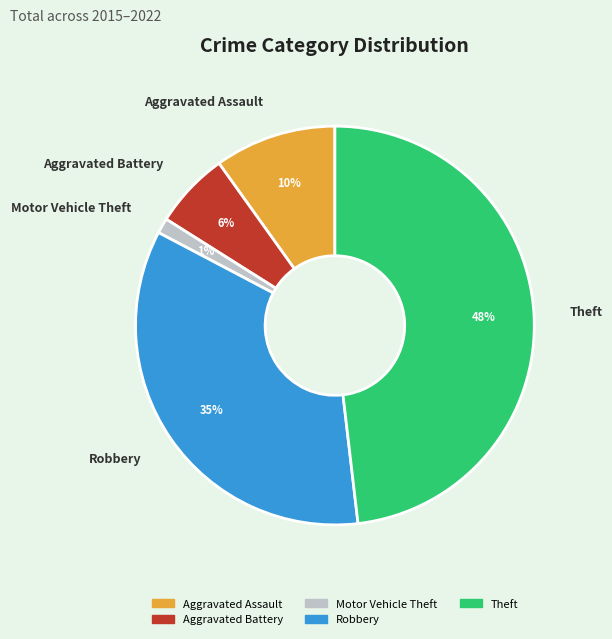

True or false: Theft accounts for 48% of the total.

True